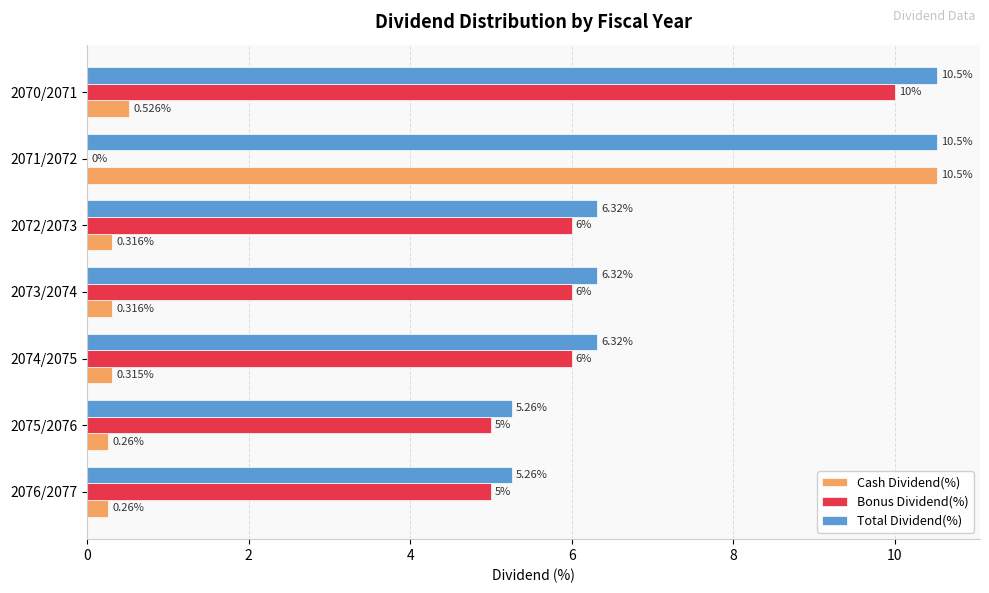

How many Bonus Dividend(%) values are between 5 and 6?

5